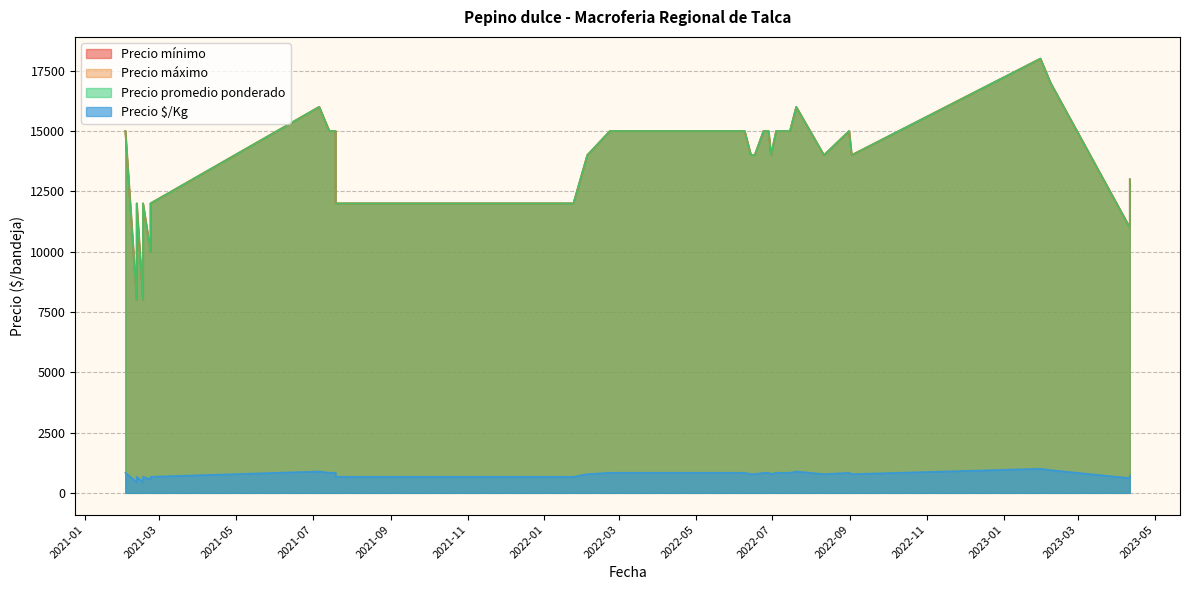

What is the sum of the Precio $/Kg values at 2023-04-11 and 2022-03-15?

1555